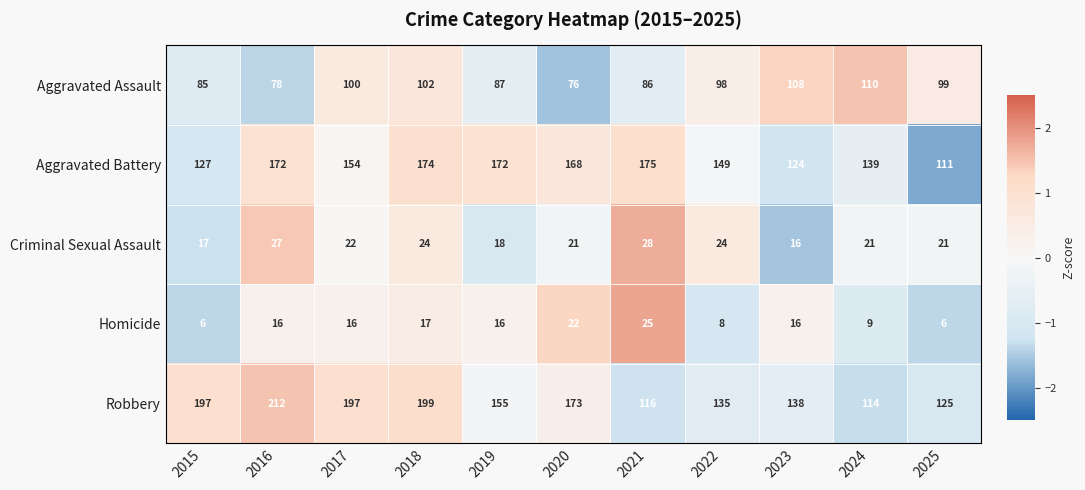

At which category does the chart reach its peak across all series?

2016